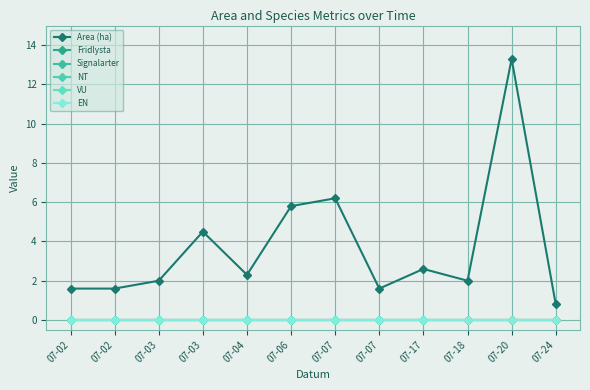

How many lines are shown in the chart?

6